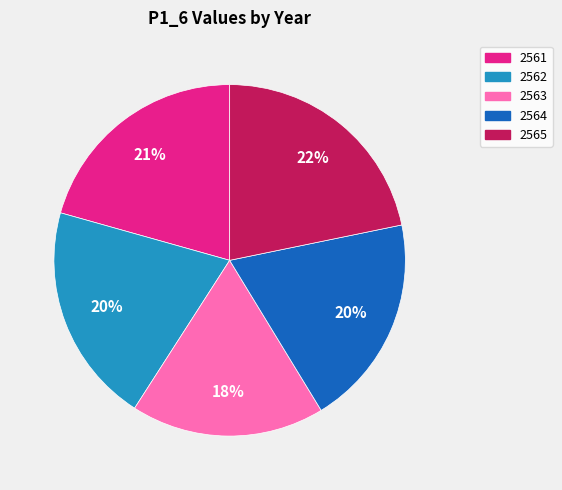

What is the ratio of the value at 2563 to the value at 2562?

0.9